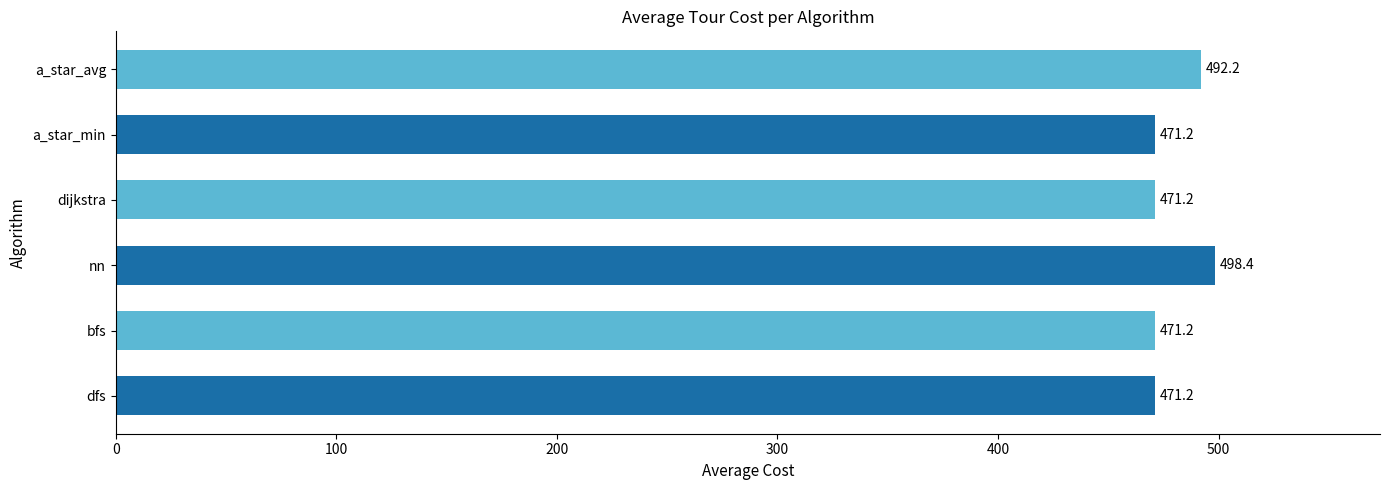

What is the average value of the dfs series?

471.2